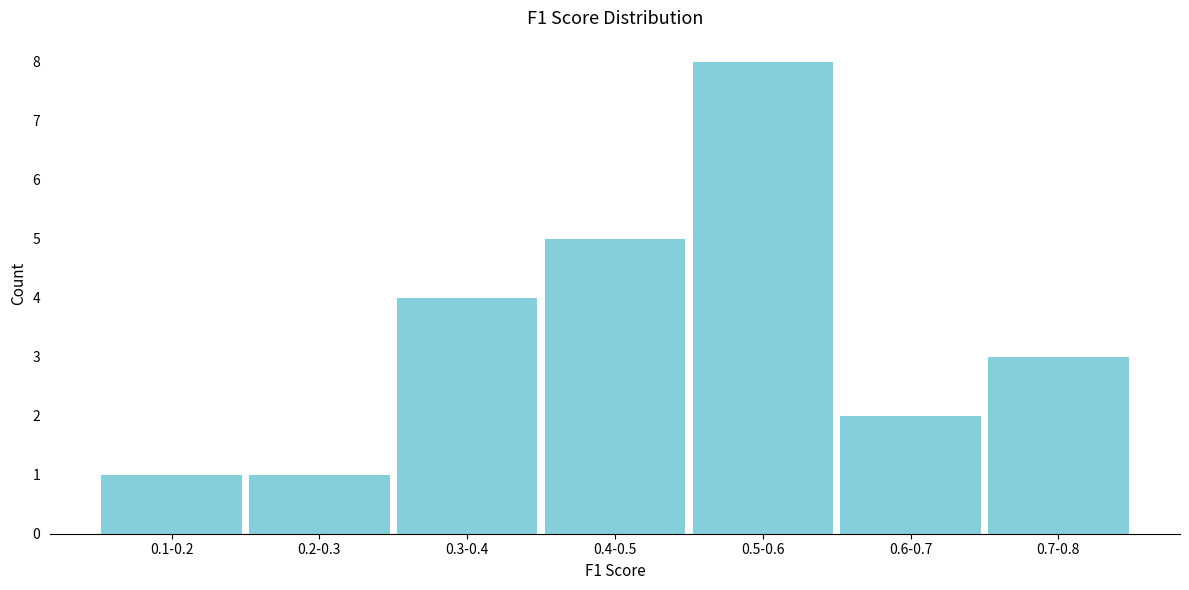

Reading right to left, extract all data points from this chart.

3	2	8	5	4	1	1